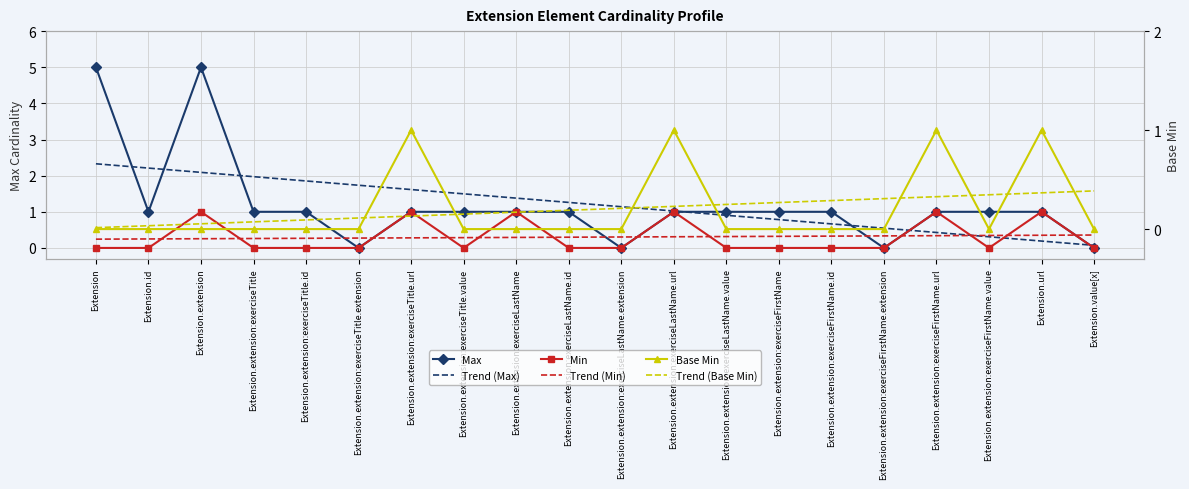

Is this an area chart (filled region under the line)?

No